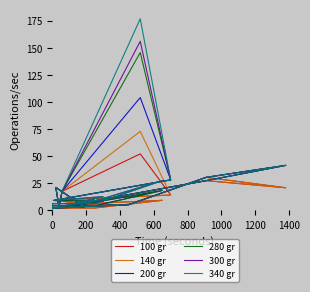

True or false: 280 gr and 100 gr intersect in this chart.

False